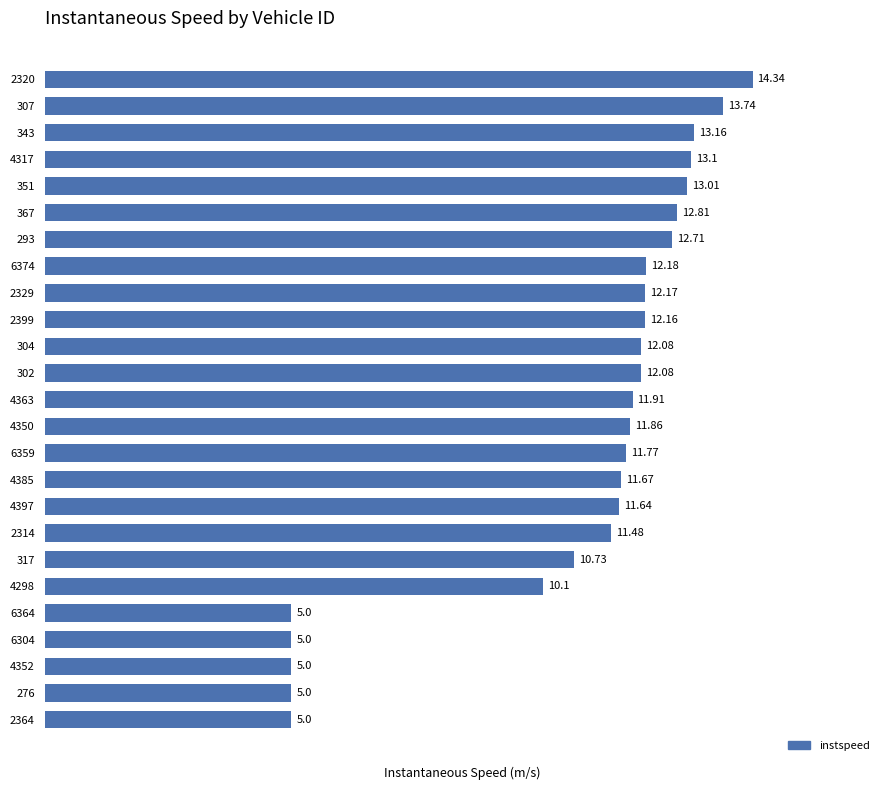

What is the ratio of the value at 307 to the value at 4397?

1.2